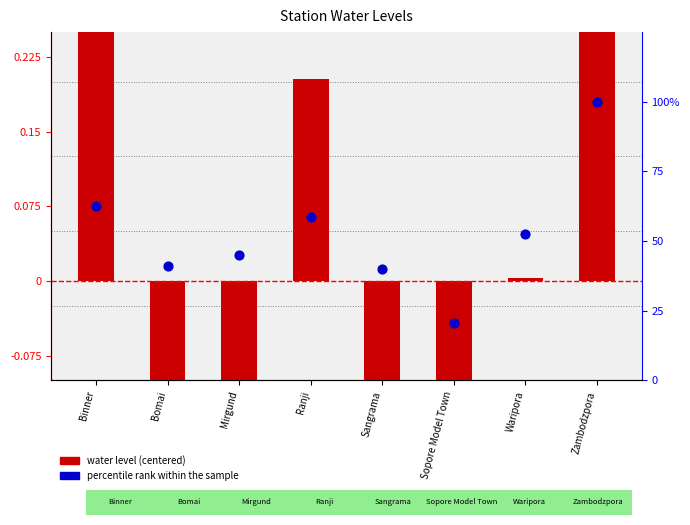

At how many categories does at least one series exceed 22?

7